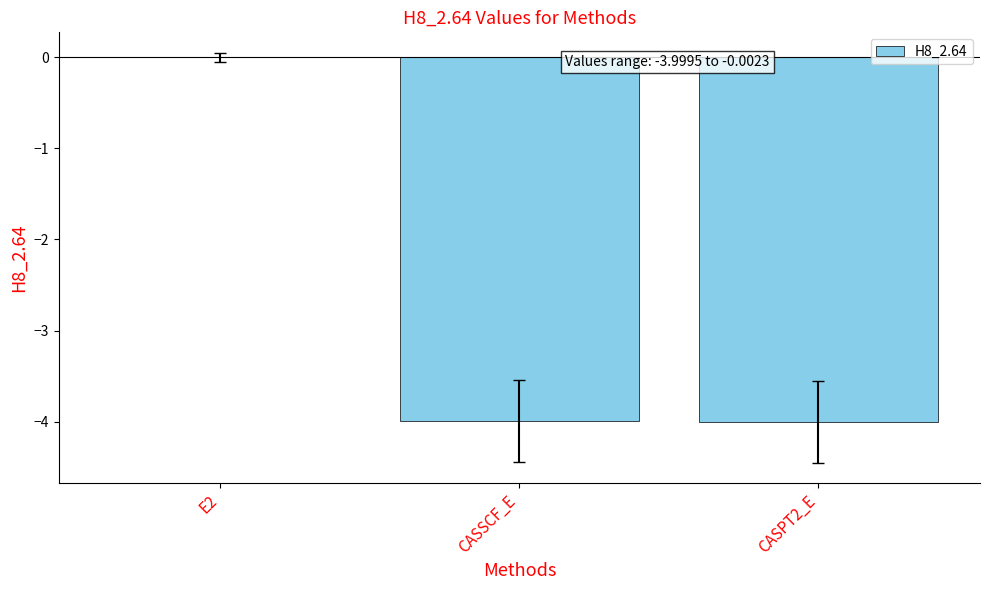

Which category has the highest value across all series?

E2